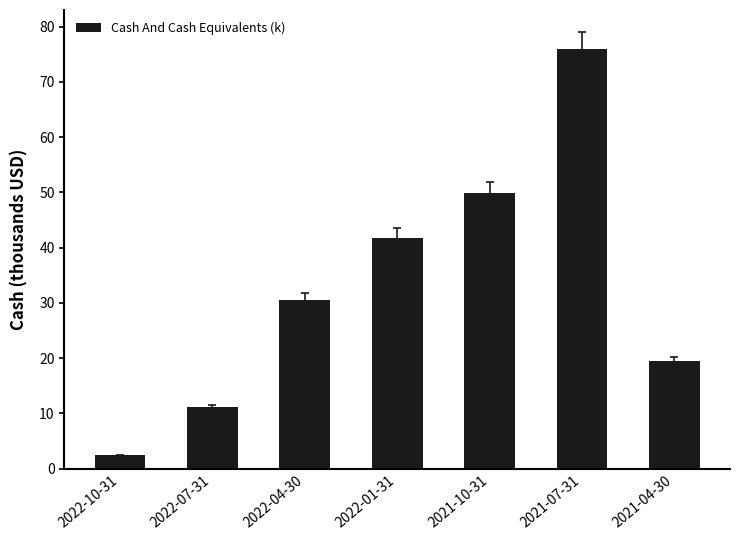

What is the difference between the maximum and minimum values?

73.6